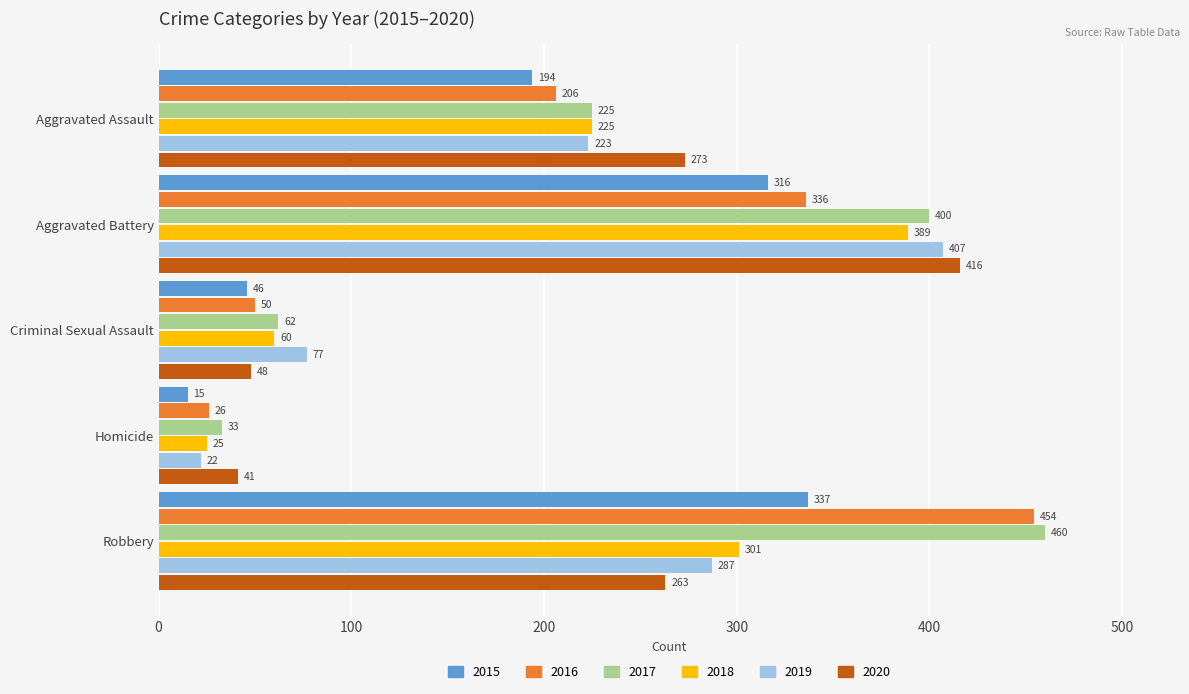

True or false: 2018 has a value of 100 at Criminal Sexual Assault.

False